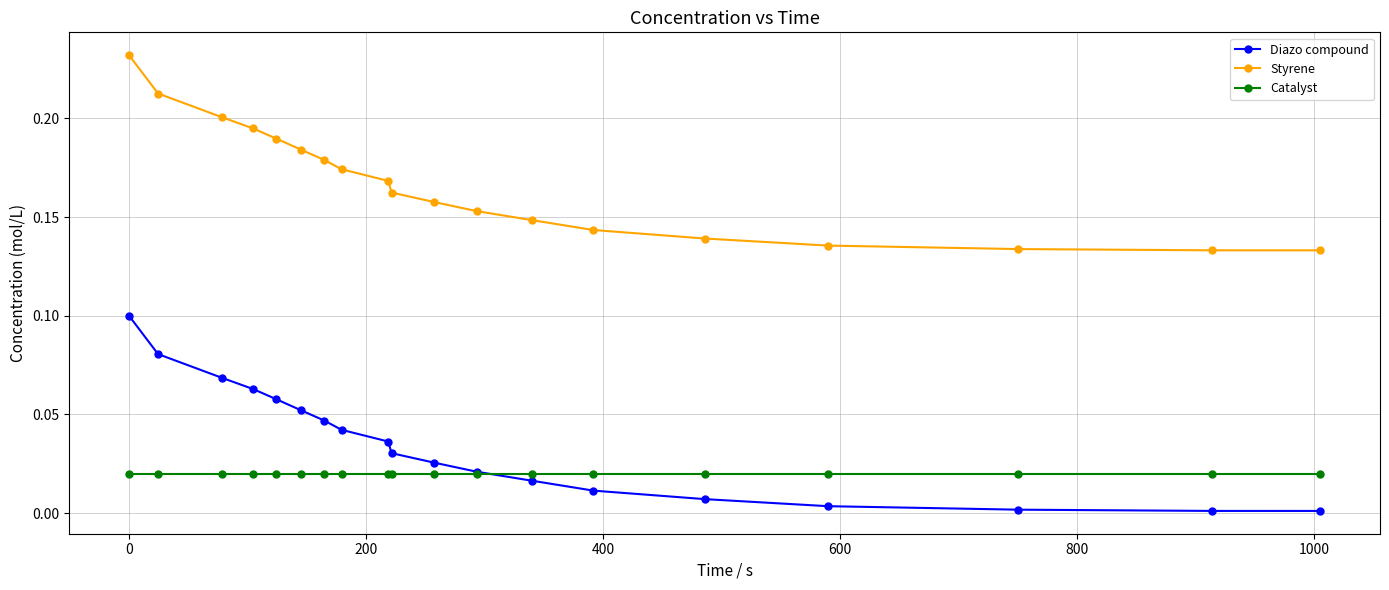

True or false: Styrene and Catalyst cross at least once.

False